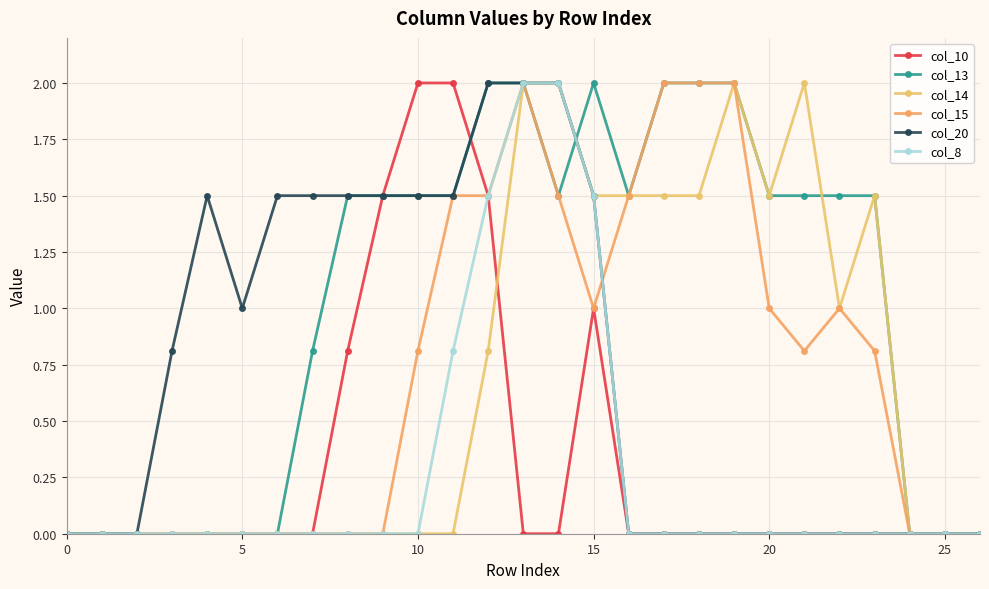

How many lines are shown in the chart?

6